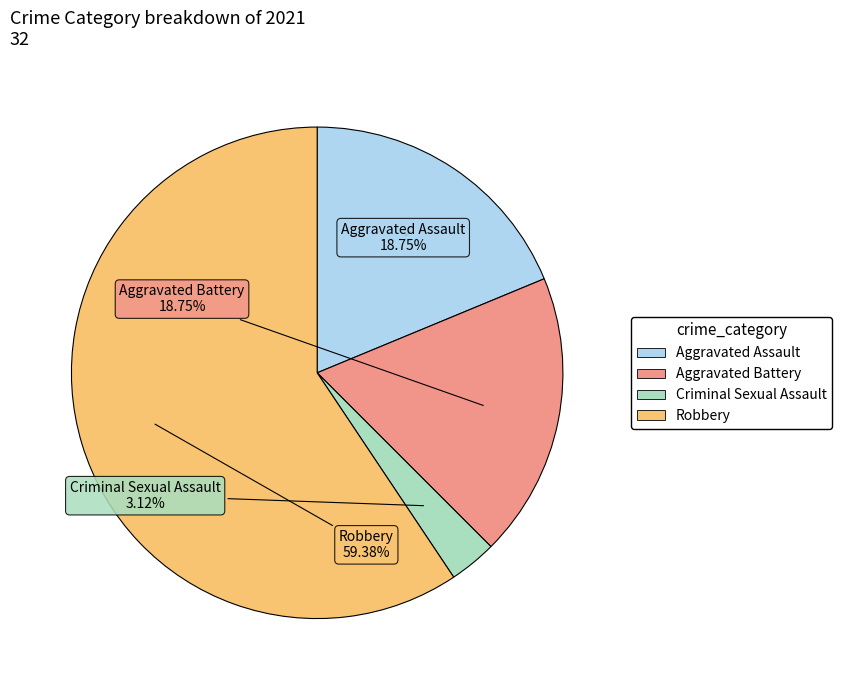

Is it true that Aggravated Battery is 19% of the pie?

True